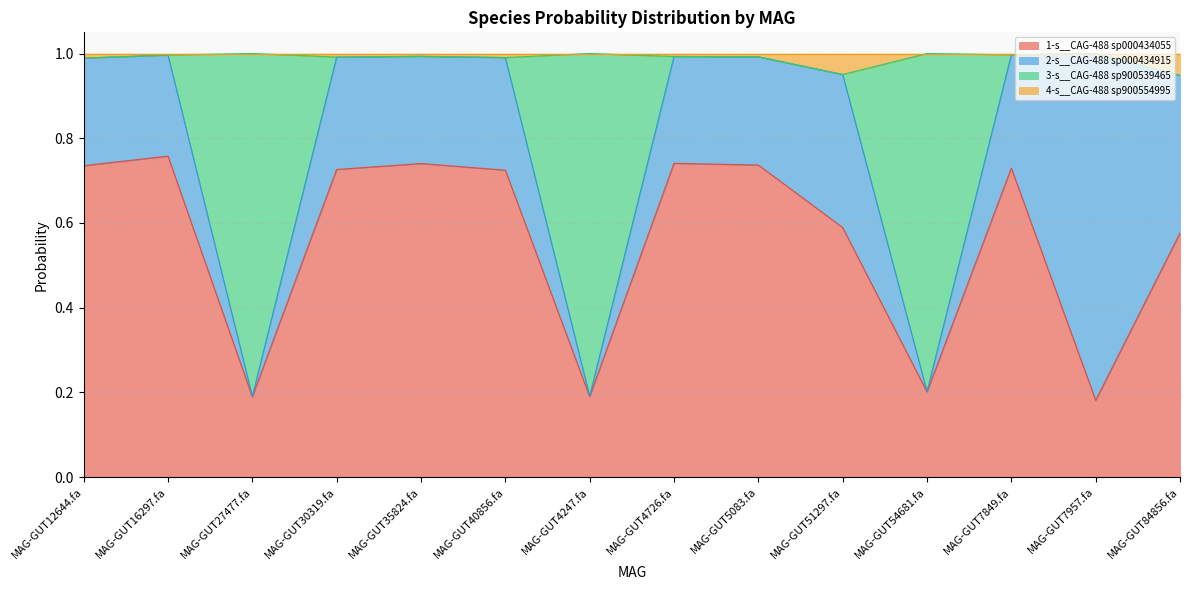

The 1-s__CAG-488 sp000434055 series shows 0.2 at MAG-GUT4247.fa. True or false?

True